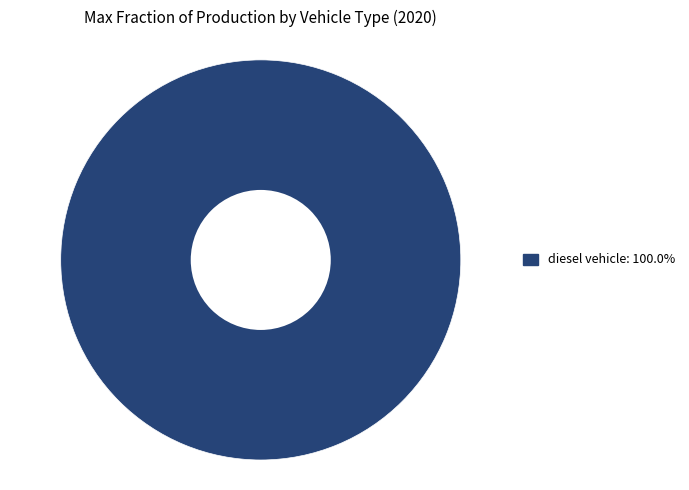

Is there a majority slice in this chart?

Yes